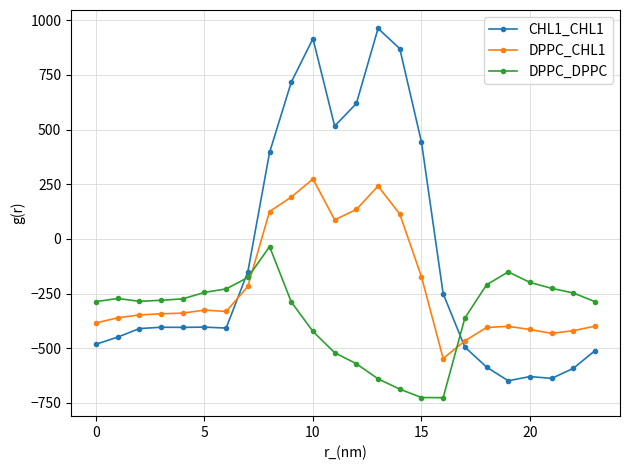

List the series in order of their peak value, lowest first.

DPPC_DPPC, DPPC_CHL1, CHL1_CHL1